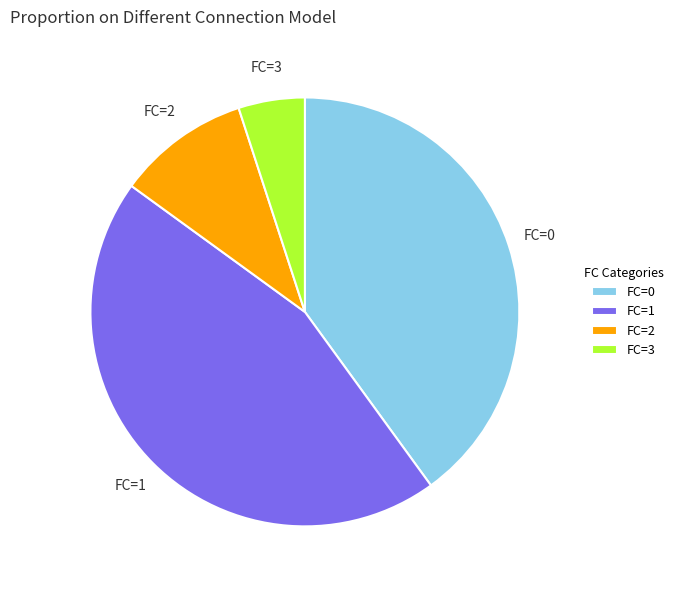

Which has a higher value, FC=1 or FC=3?

FC=1